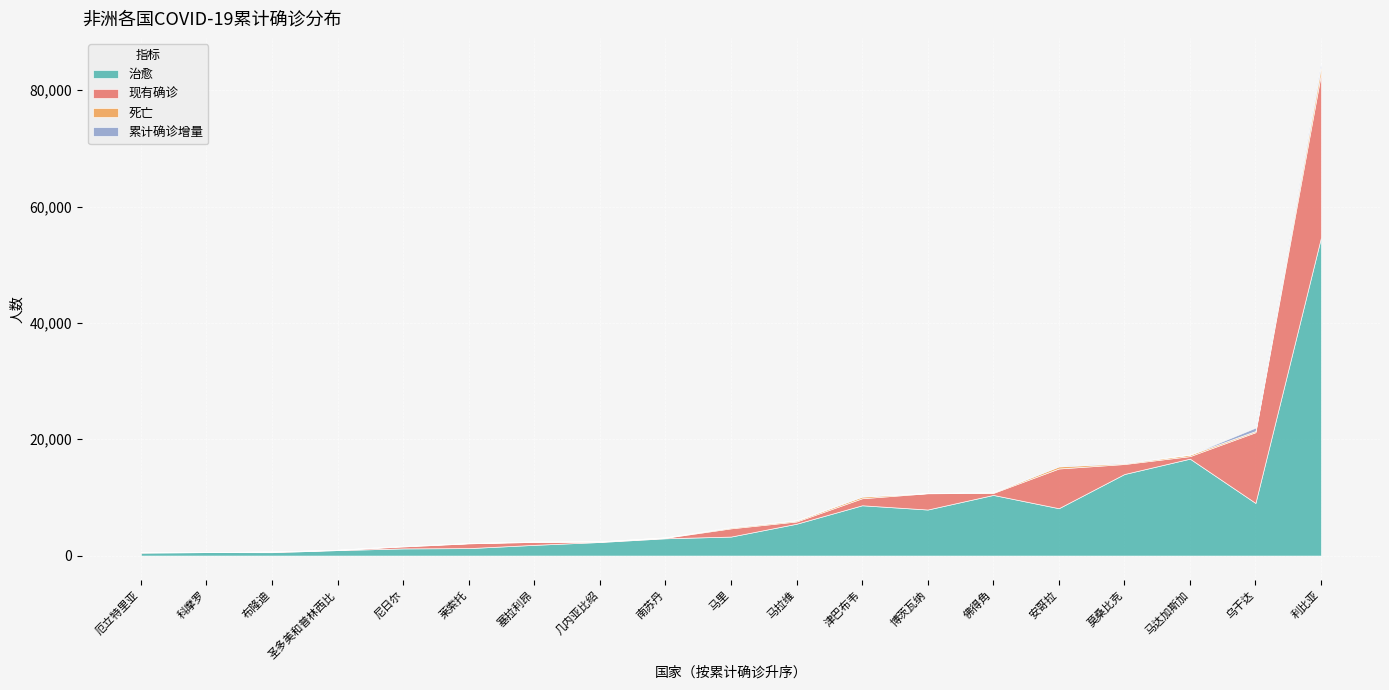

True or false: 治愈 and 死亡 cross at least once.

False